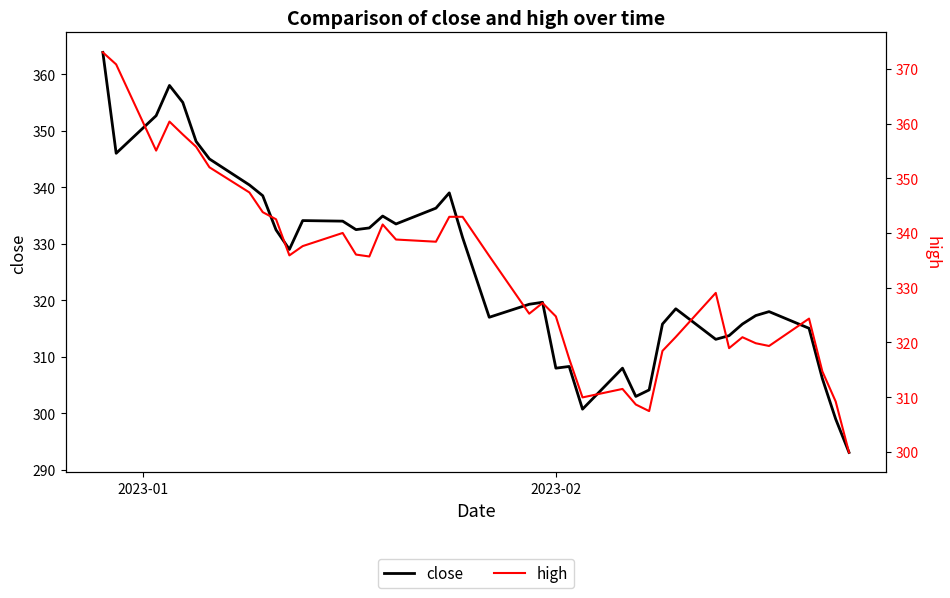

What is the lowest value of the close series?

293.1